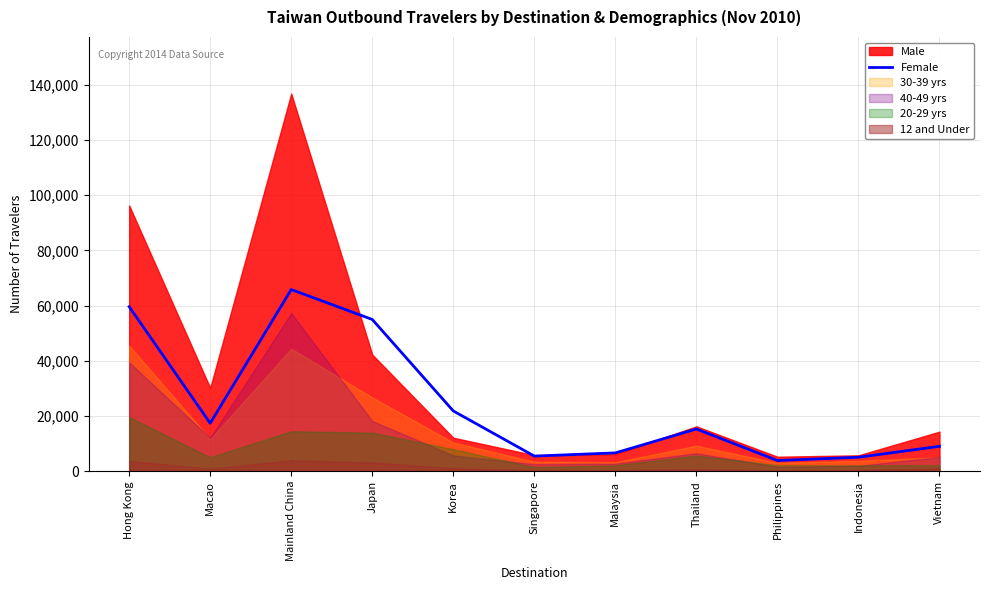

Is it true that the value at Philippines is 3878?

True